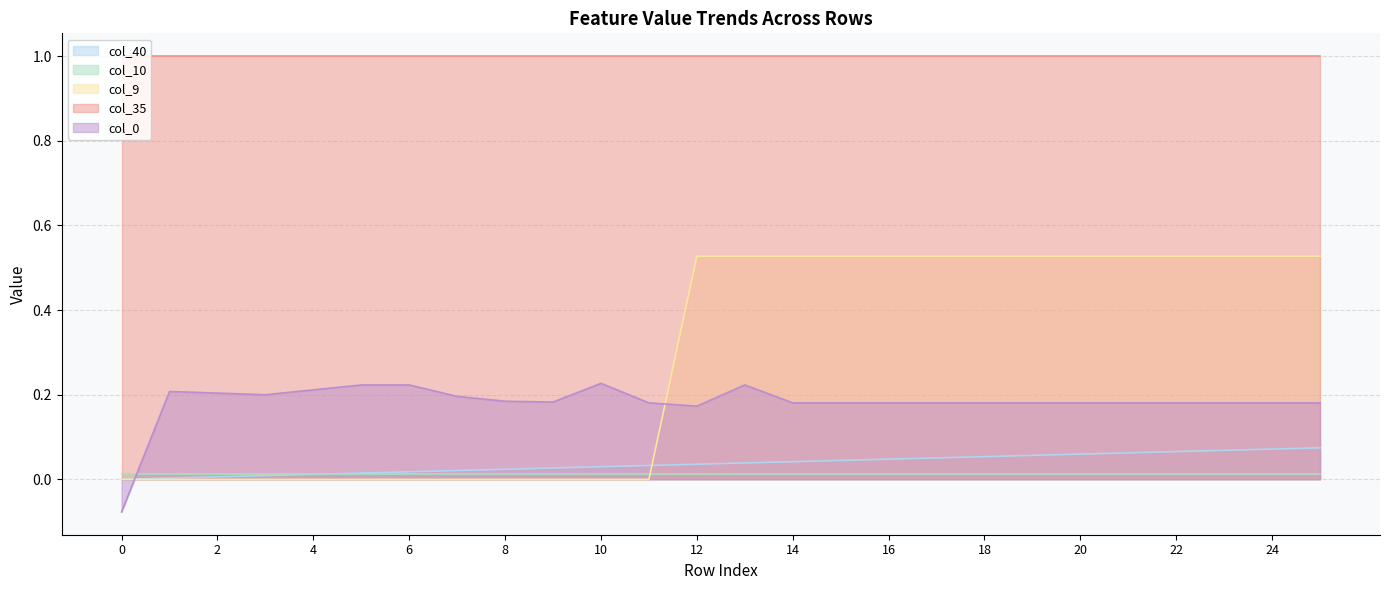

What is the greatest value displayed?

1.0